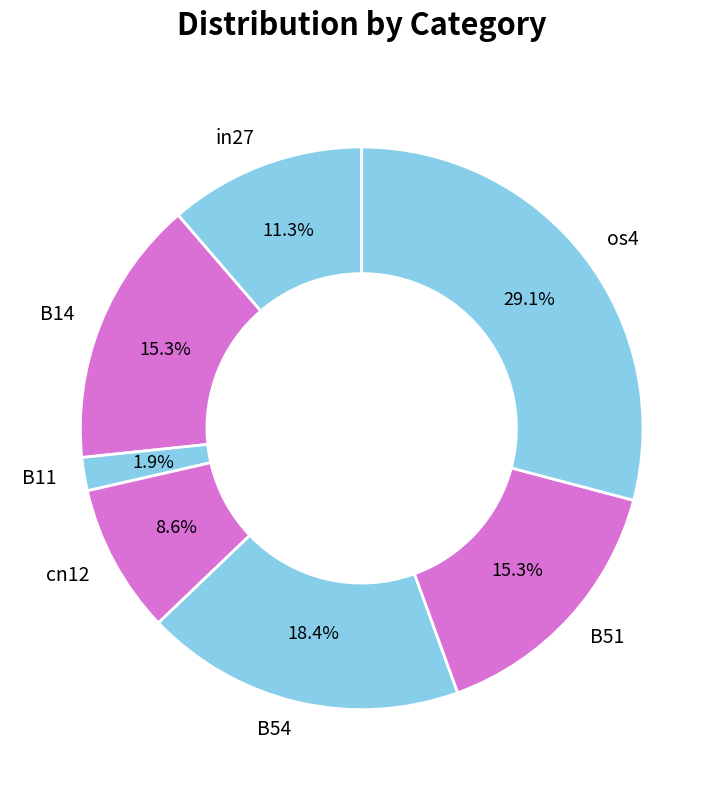

How much of the chart is everything except os4?

70.9%